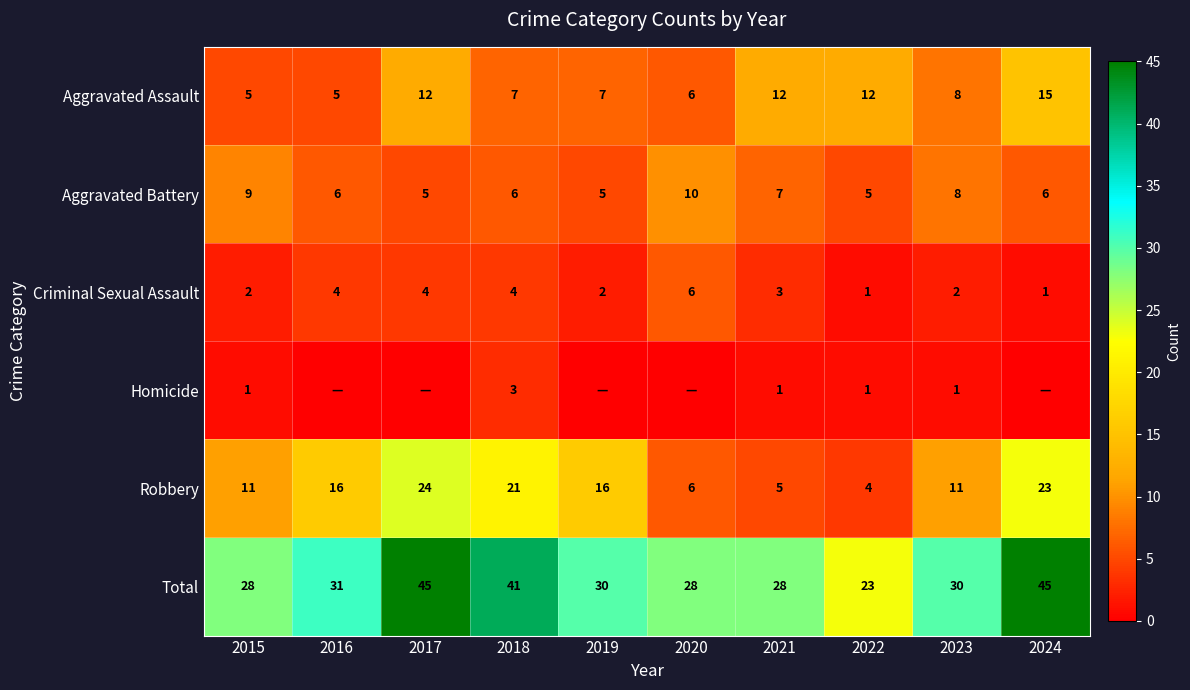

What is the lowest value of the Total series?

23